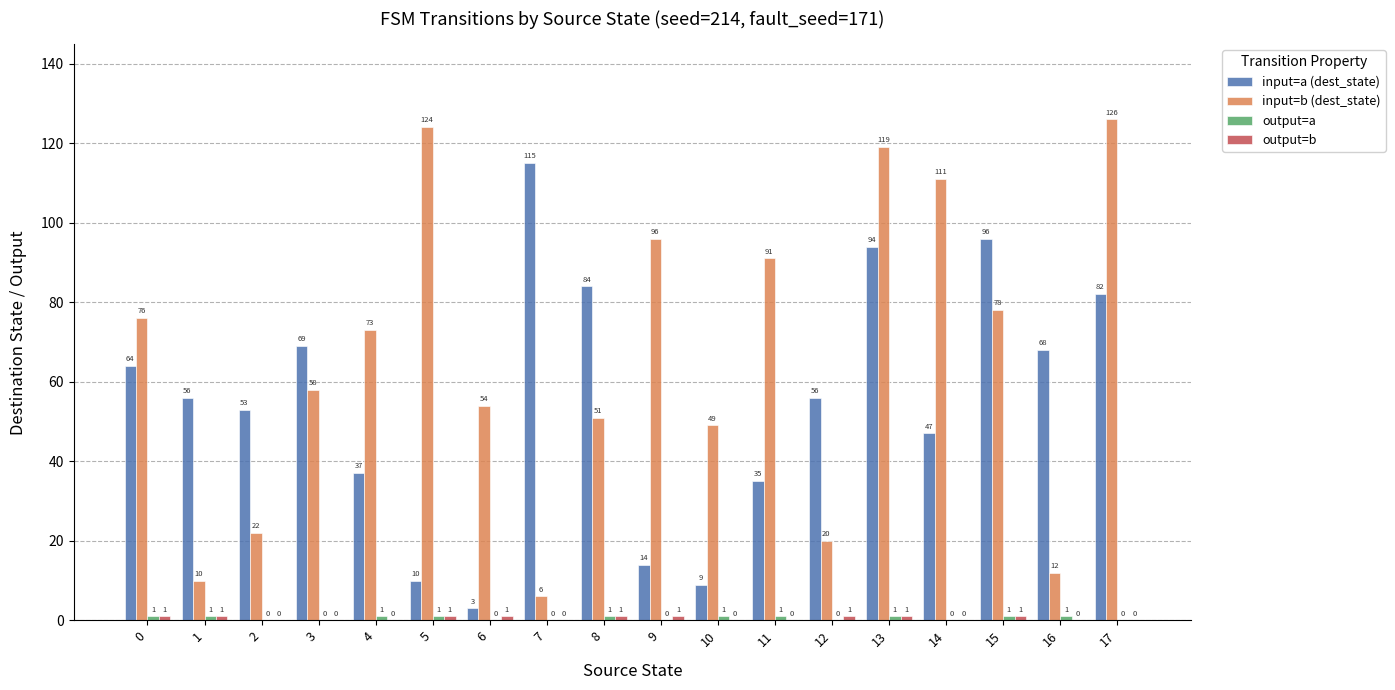

How many series are shown in this chart?

4